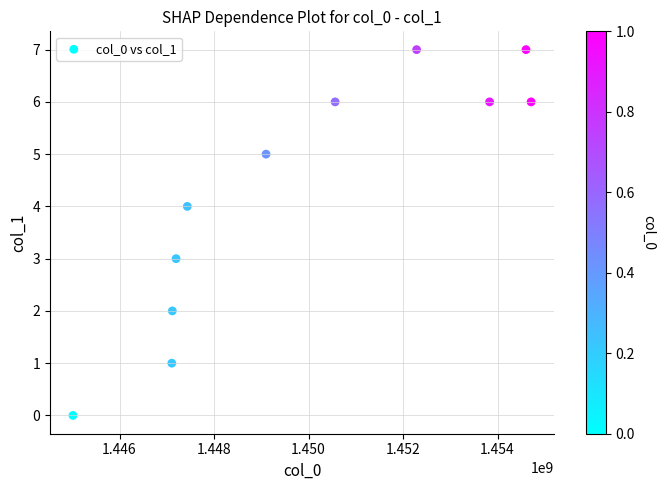

What is the range of X values (max minus min)?

9695680